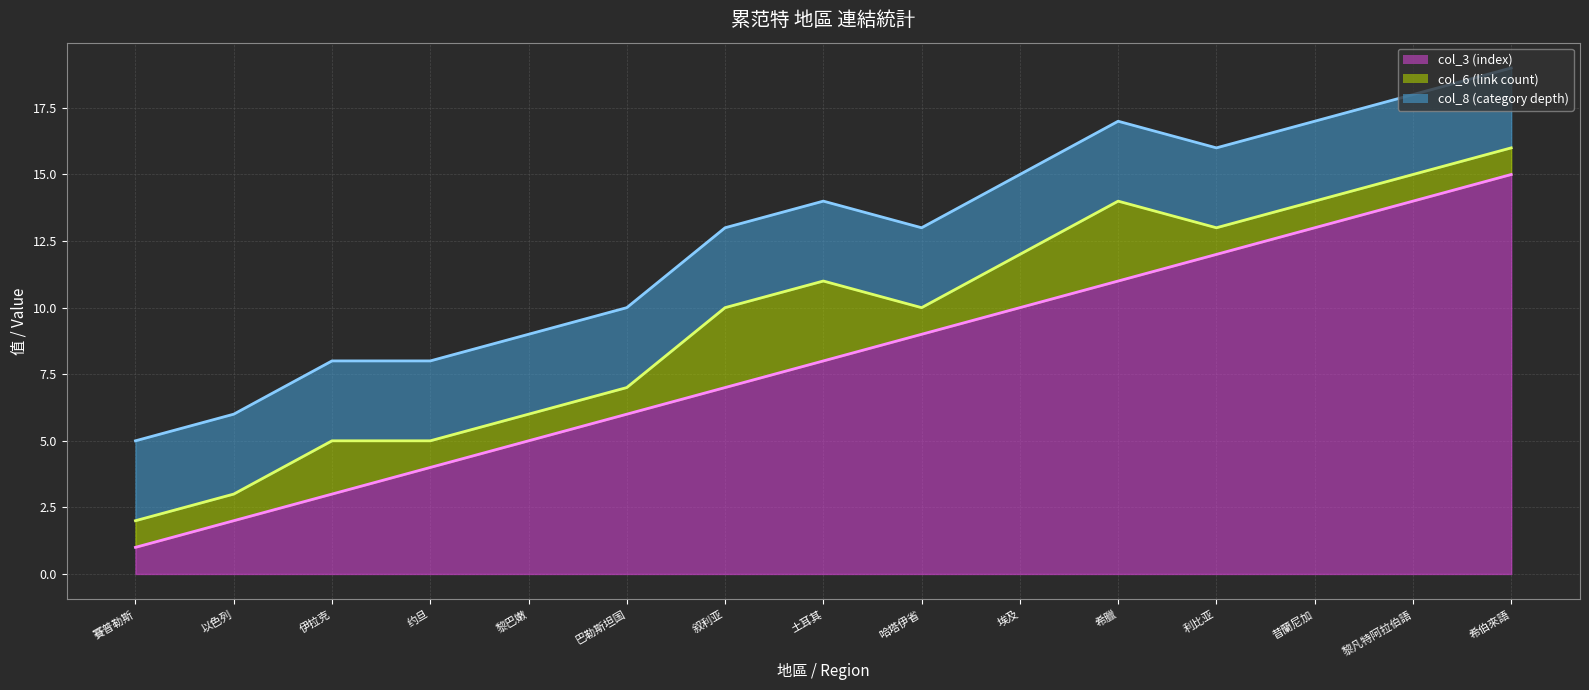

At which label does col_3 (index) first exceed 8?

哈塔伊省